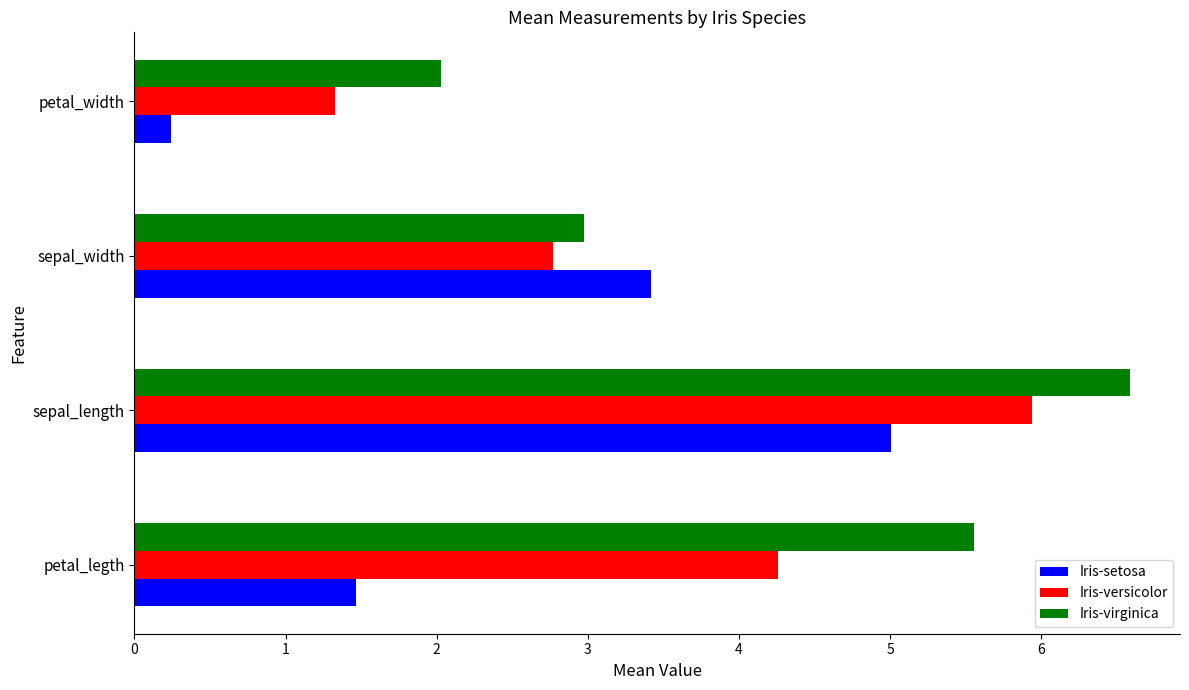

What is the spread (max minus min) of values at petal_legth?

4.1